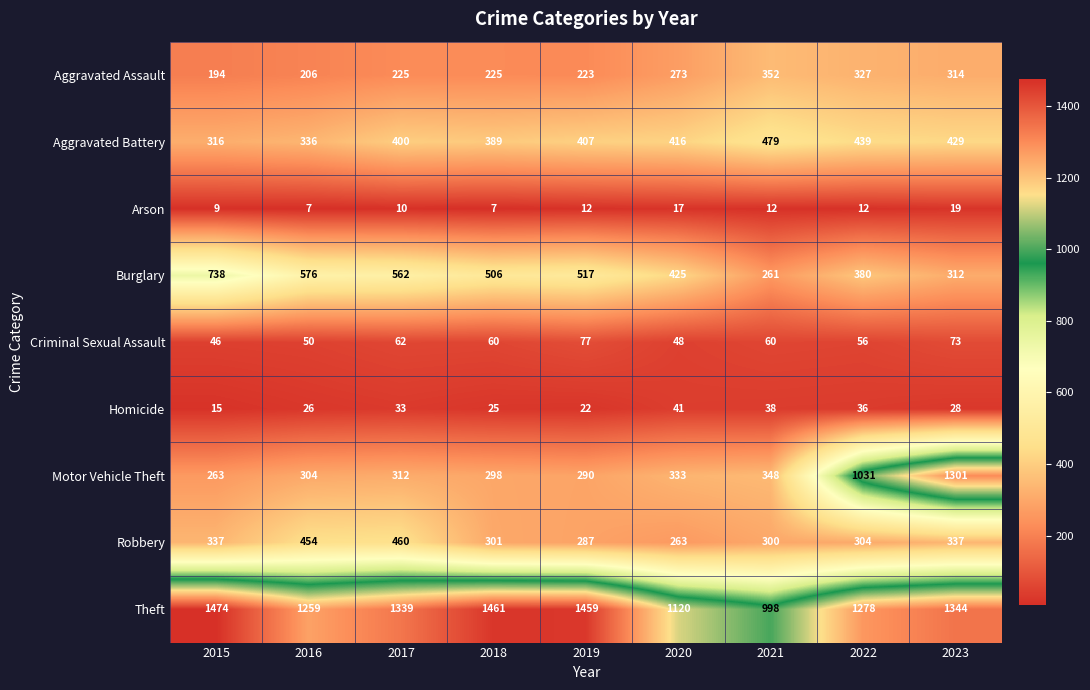

What is the difference between the maximum and minimum values in the Homicide series?

26